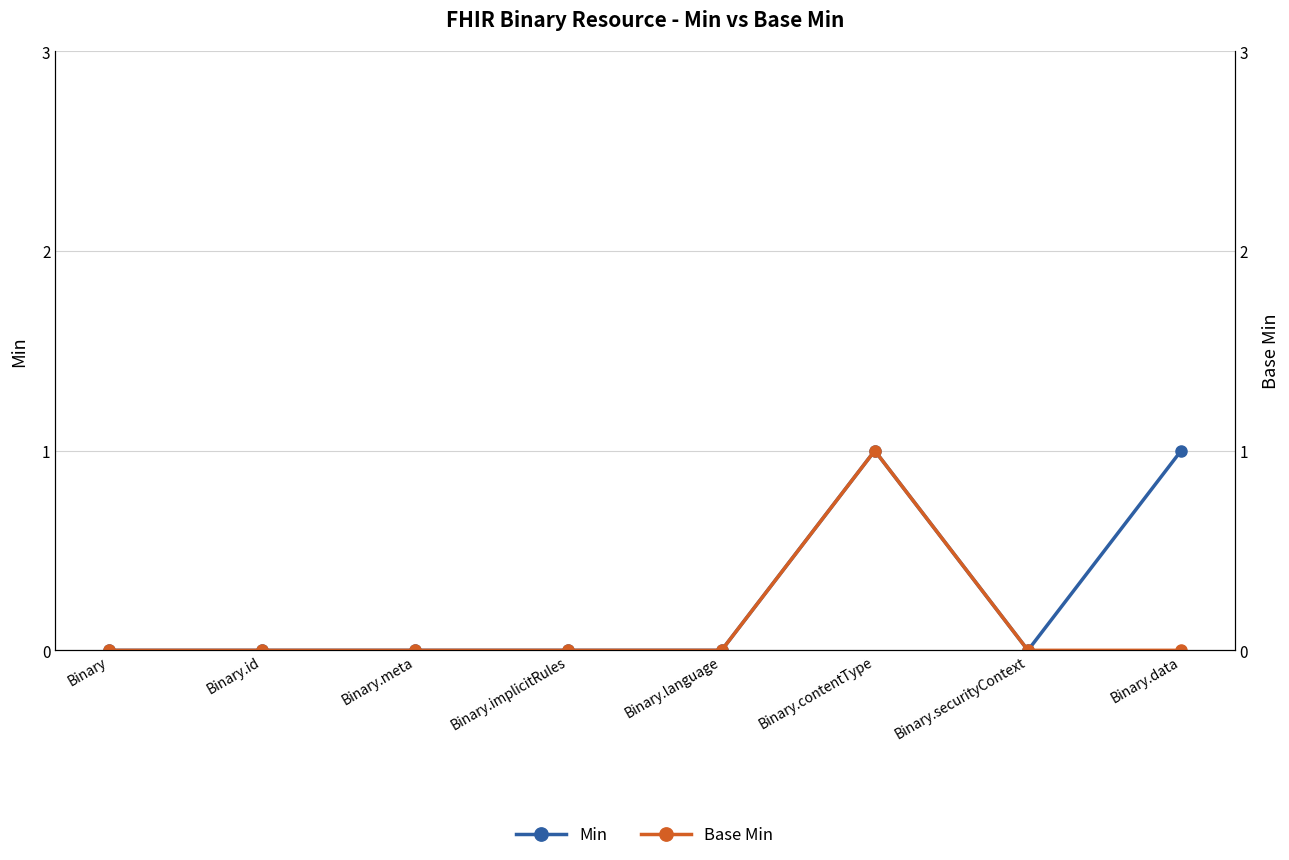

How many categories are shown in the chart?

8